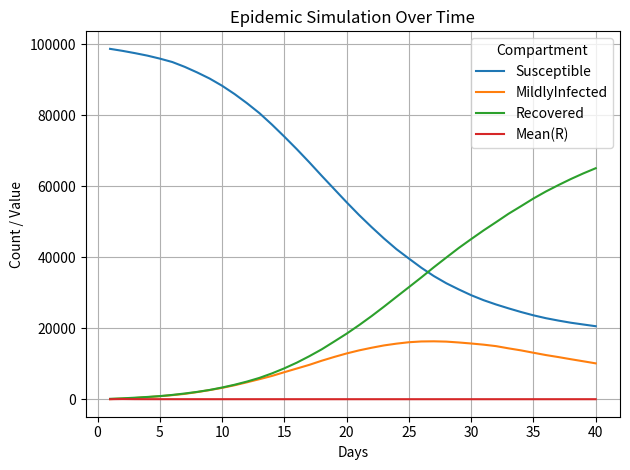

Which series has the largest total across all categories?

Susceptible